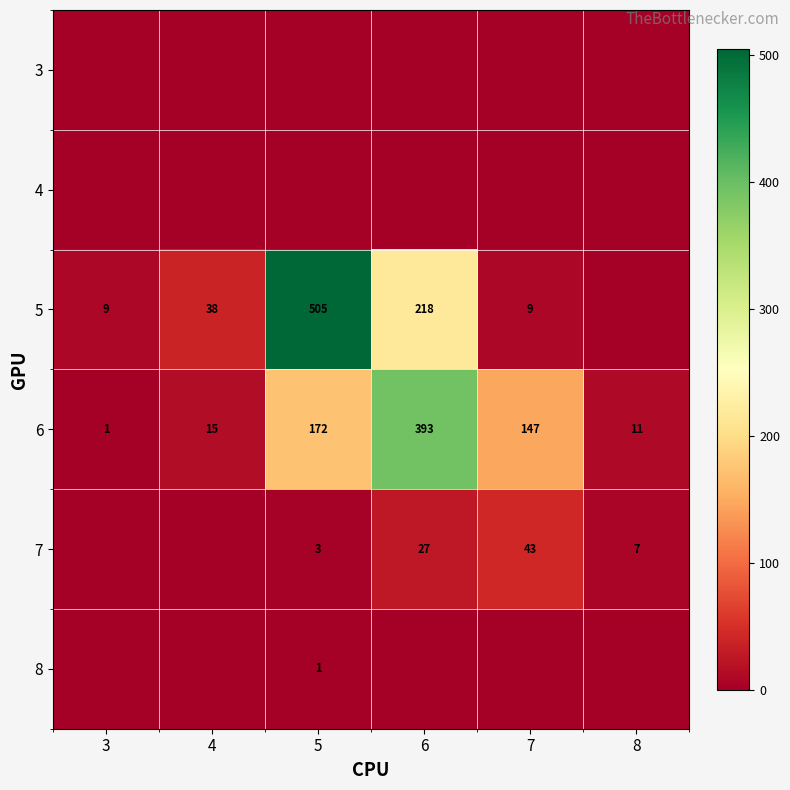

Between 5 and 8, which is larger?

5